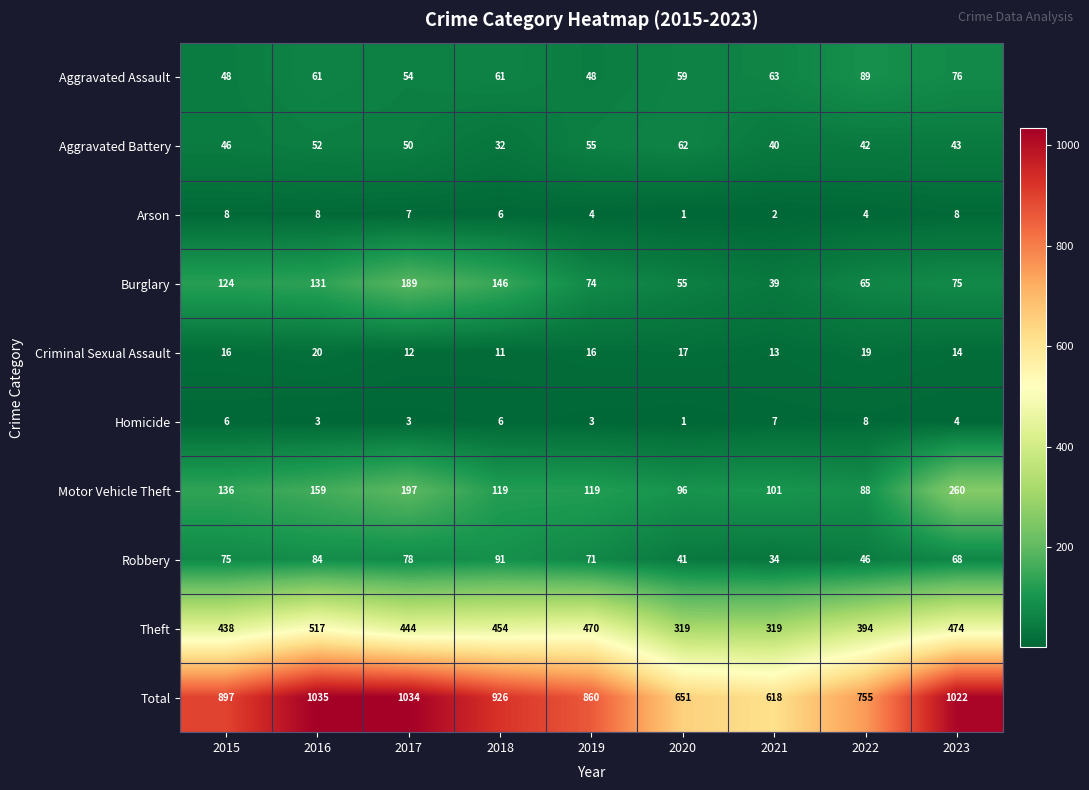

Rank the series at 2015 from highest to lowest value.

Total, Theft, Motor Vehicle Theft, Burglary, Robbery, Aggravated Assault, Aggravated Battery, Criminal Sexual Assault, Arson, Homicide